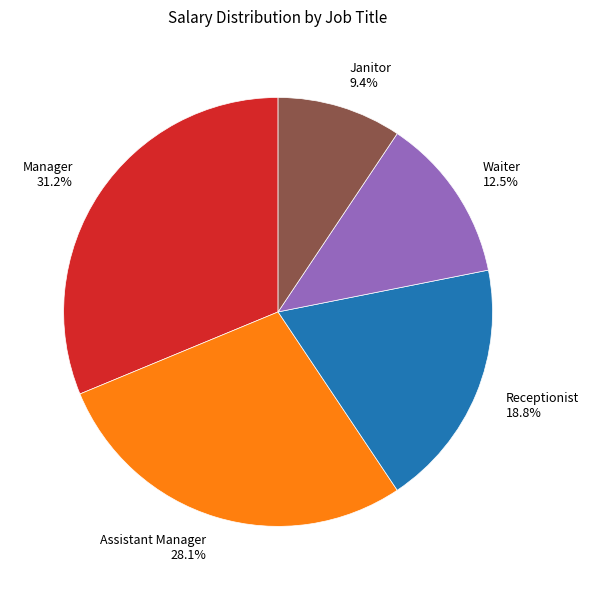

Is there a majority slice in this chart?

No